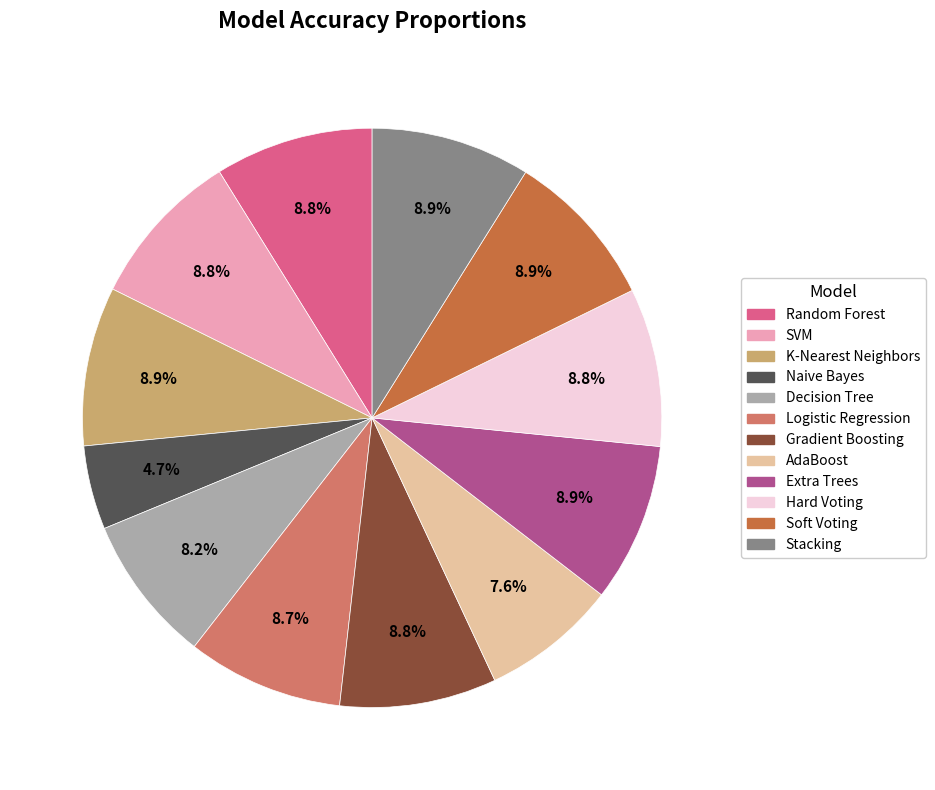

What is the total percentage of Decision Tree and Gradient Boosting?

17.0%